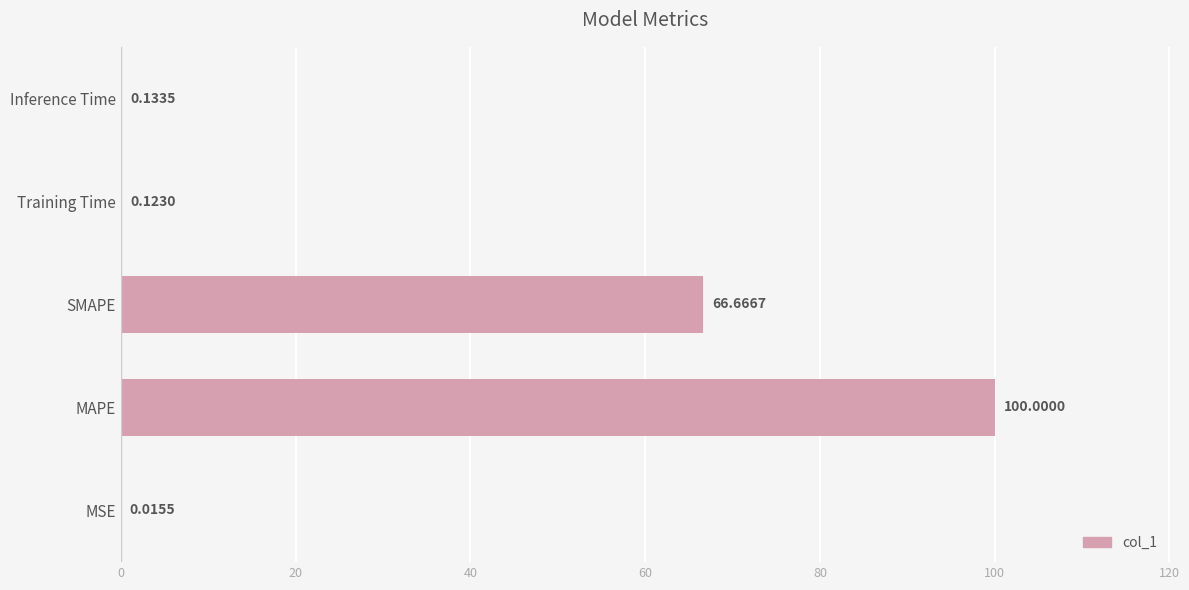

Are the bars horizontal?

Yes